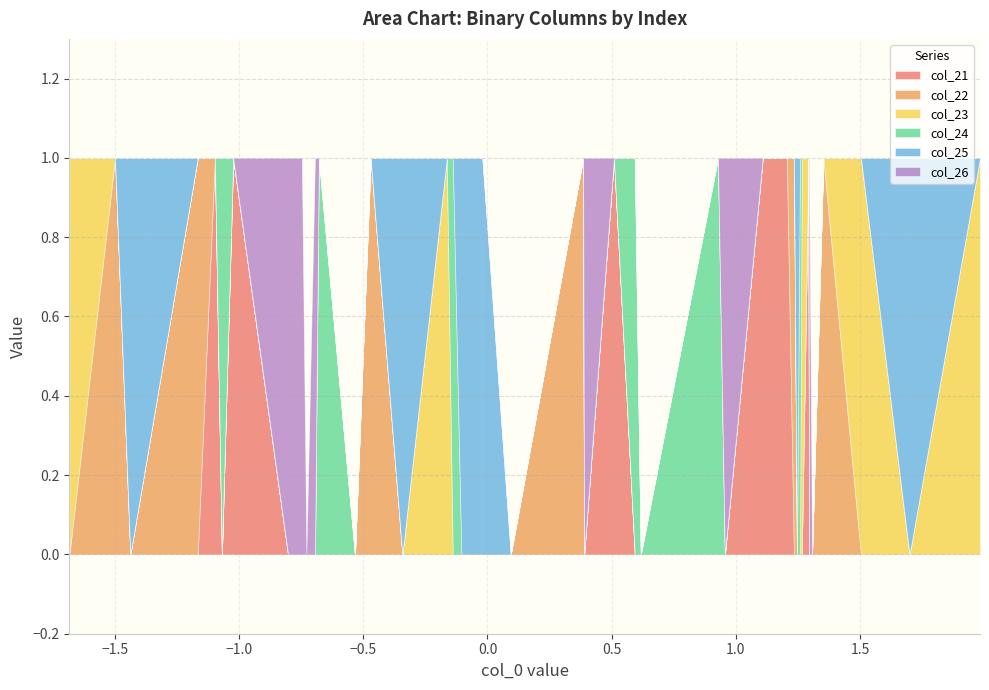

True or false: col_21 and col_25 intersect in this chart.

False